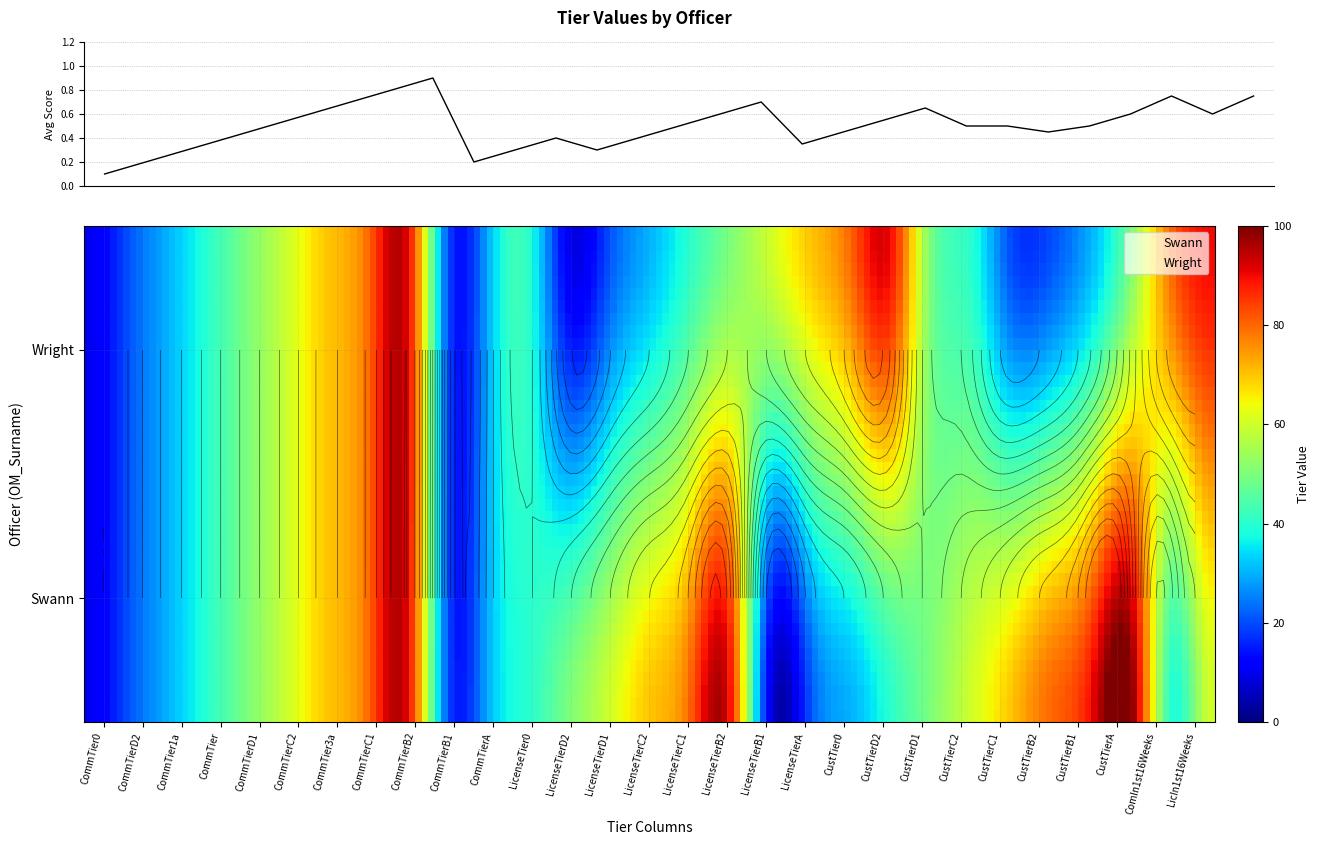

What is the average value of the Swann series?

53